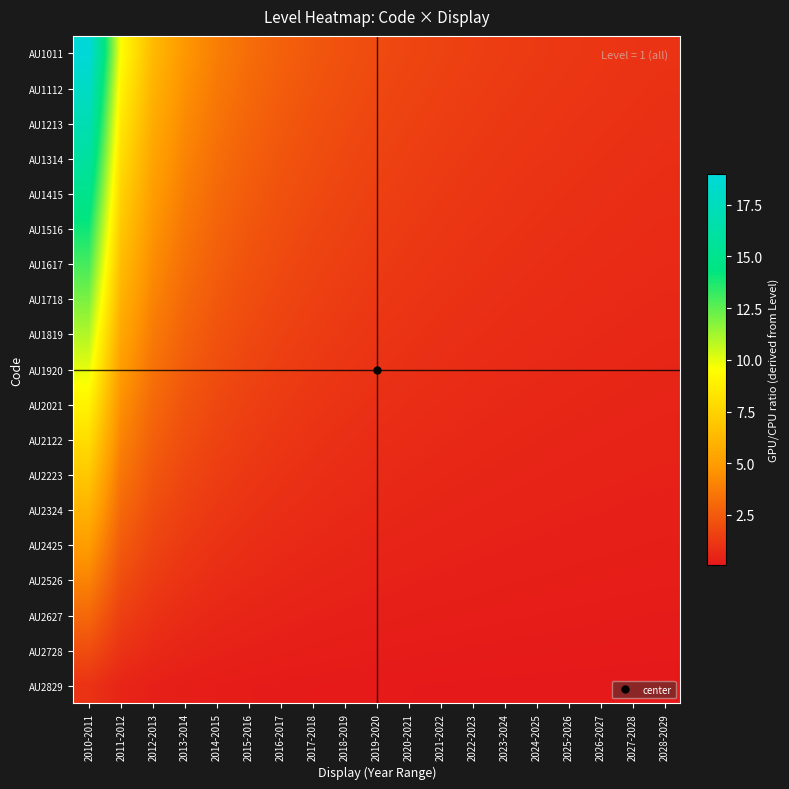

What is the greatest value displayed?

19.0